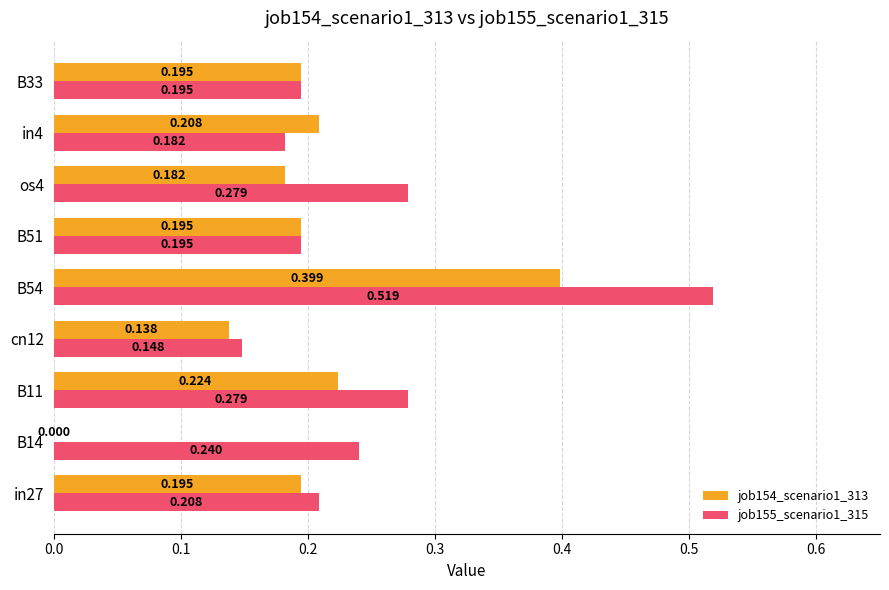

Is the value of job155_scenario1_315 at os4 greater than the value of job154_scenario1_313 at B51?

Yes